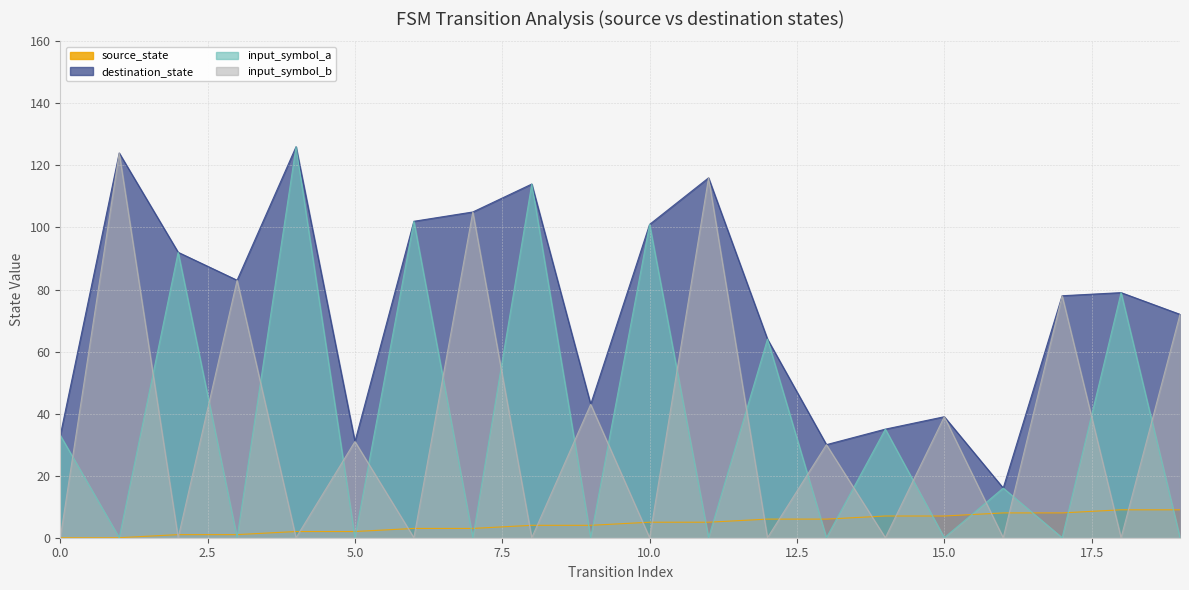

How many values in the input_symbol_b series are below 30?

10